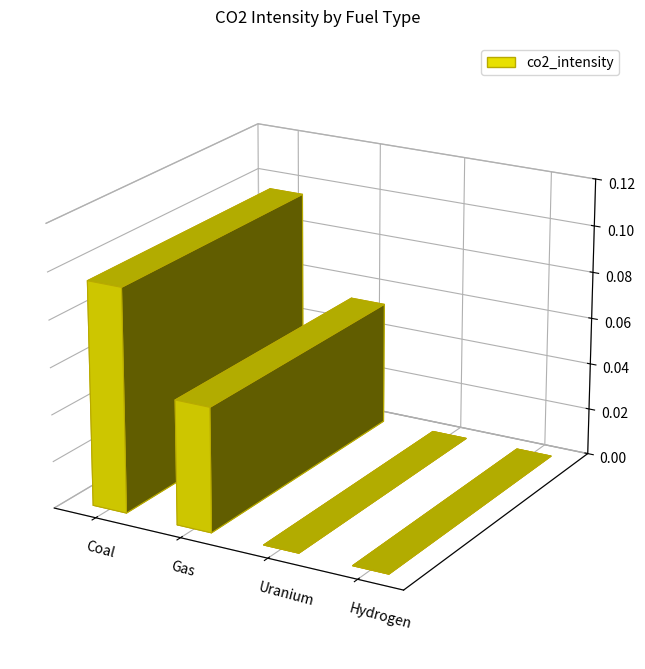

List the labels in order of value, smallest first.

Uranium, Hydrogen, Gas, Coal